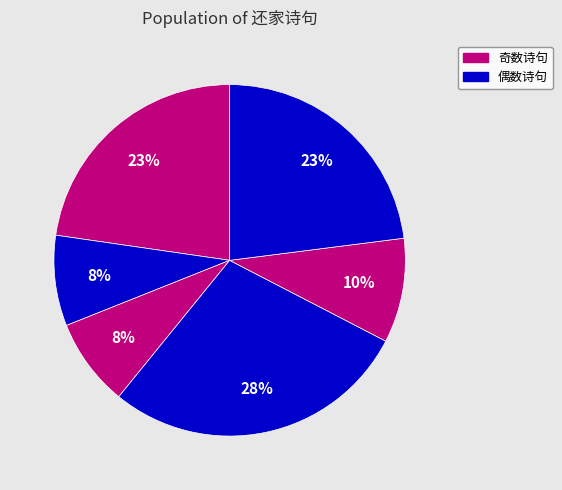

How many slices are in this pie chart?

6